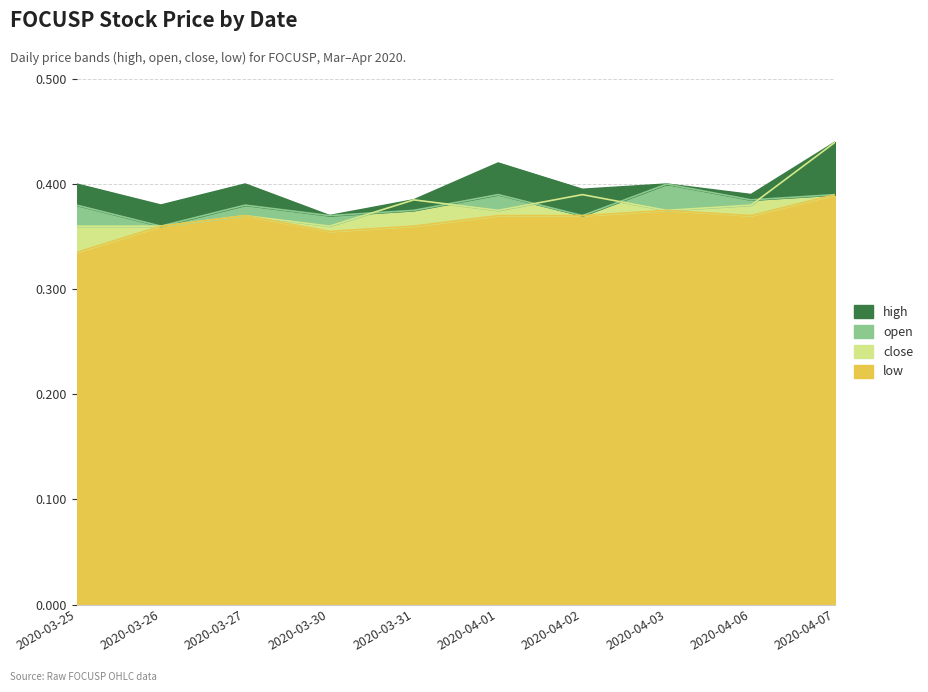

Reading left to right, what are all the values shown in this chart?

high: 2020-03-25=0.4	2020-03-26=0.4	2020-03-27=0.4	2020-03-30=0.4	2020-03-31=0.4	2020-04-01=0.4	2020-04-02=0.4	2020-04-03=0.4	2020-04-06=0.4	2020-04-07=0.4
open: 2020-03-25=0.4	2020-03-26=0.4	2020-03-27=0.4	2020-03-30=0.4	2020-03-31=0.4	2020-04-01=0.4	2020-04-02=0.4	2020-04-03=0.4	2020-04-06=0.4	2020-04-07=0.4
close: 2020-03-25=0.4	2020-03-26=0.4	2020-03-27=0.4	2020-03-30=0.4	2020-03-31=0.4	2020-04-01=0.4	2020-04-02=0.4	2020-04-03=0.4	2020-04-06=0.4	2020-04-07=0.4
low: 2020-03-25=0.3	2020-03-26=0.4	2020-03-27=0.4	2020-03-30=0.4	2020-03-31=0.4	2020-04-01=0.4	2020-04-02=0.4	2020-04-03=0.4	2020-04-06=0.4	2020-04-07=0.4